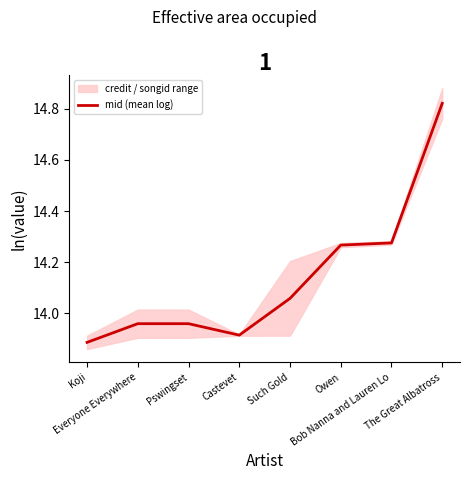

Reading left to right, what are all the values shown in this chart?

13.9	14.0	14.0	13.9	14.1	14.3	14.3	14.8